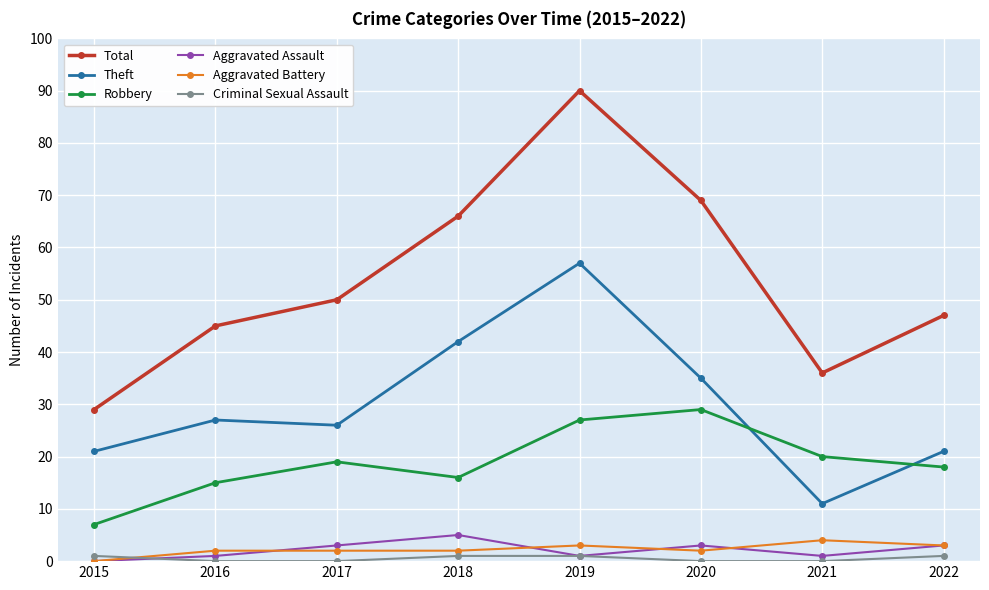

What are all the series names shown in the legend?

Total, Theft, Robbery, Aggravated Assault, Aggravated Battery, Criminal Sexual Assault